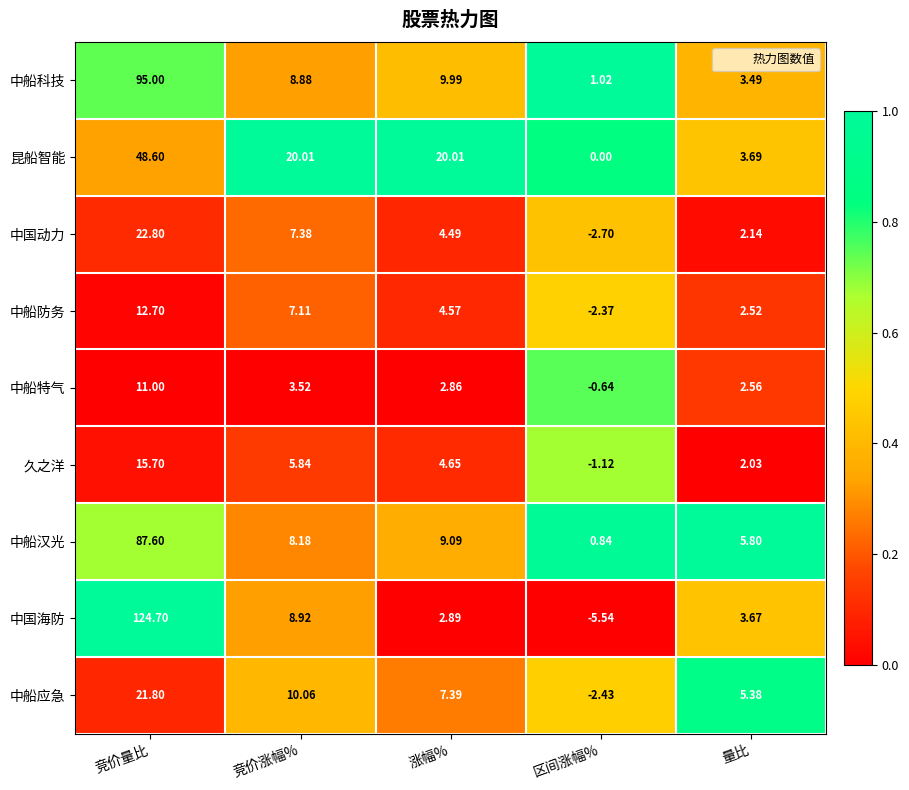

Where is 中船特气 nearest to the value 5?

竞价涨幅%